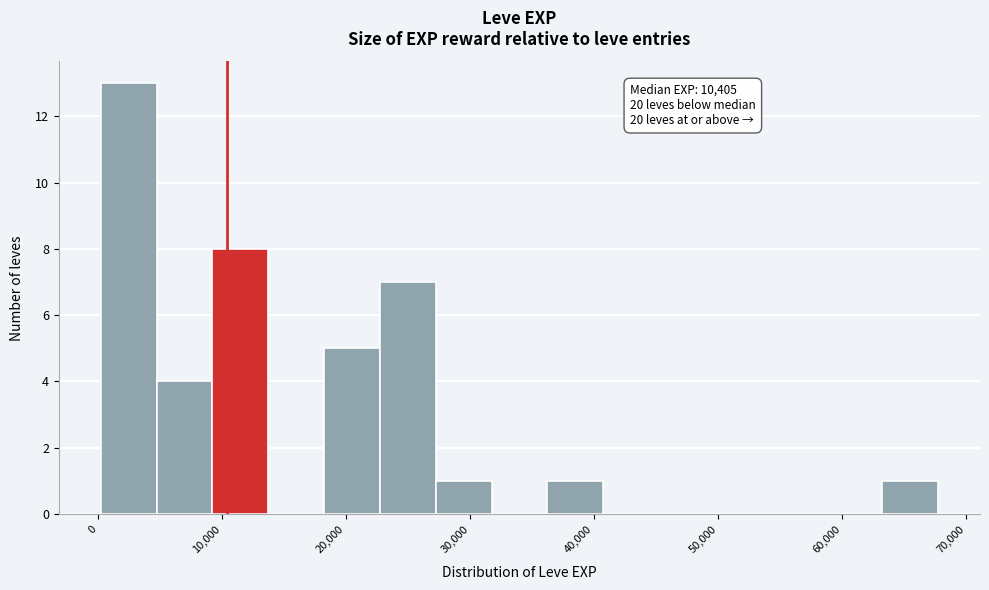

Which range on the x-axis has the tallest bar?

0 to 5000